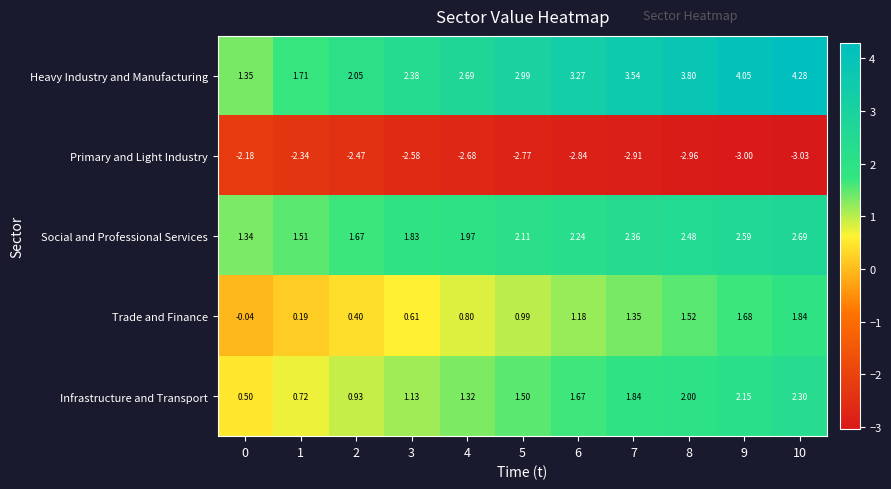

Rank the series by their maximum value, from highest to lowest.

Heavy Industry and Manufacturing, Social and Professional Services, Infrastructure and Transport, Trade and Finance, Primary and Light Industry